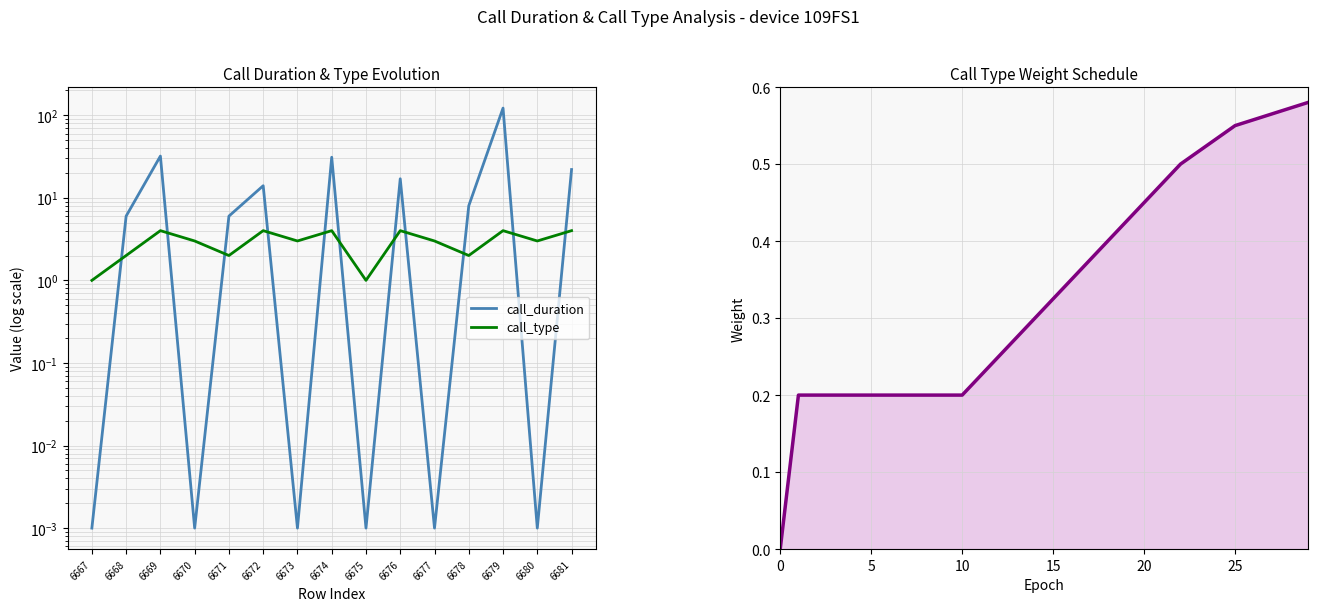

Rank the series by their maximum value, from lowest to highest.

call_type, call_duration